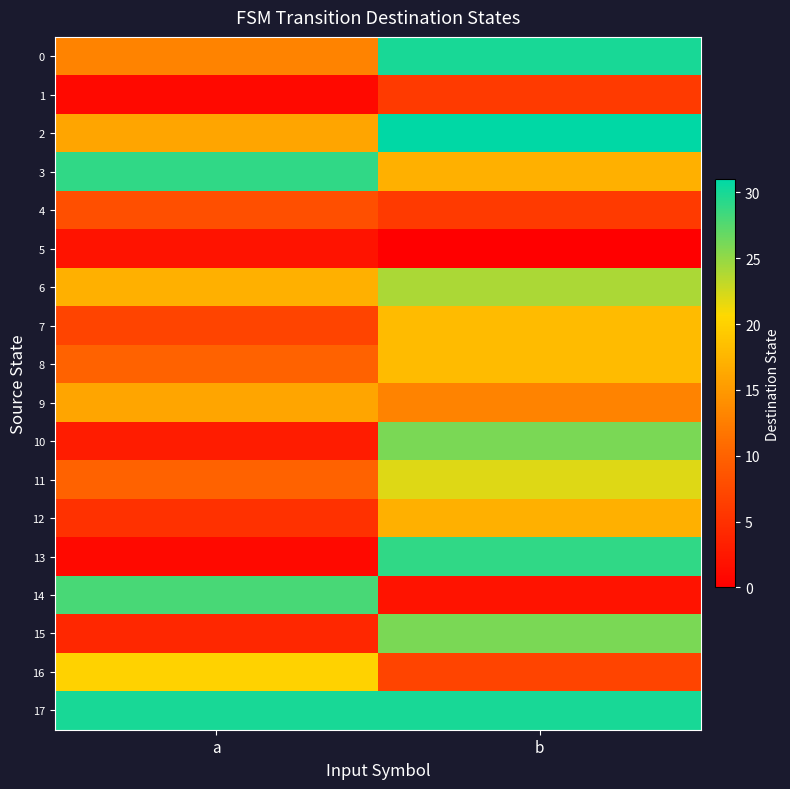

Which category has the lowest value across all series?

b